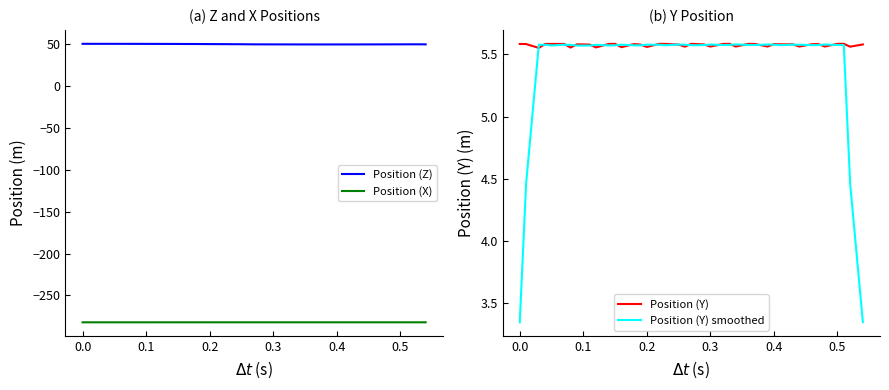

What are all the series names shown in the legend?

Position (Z), Position (X), Position (Y), Position (Y) smoothed